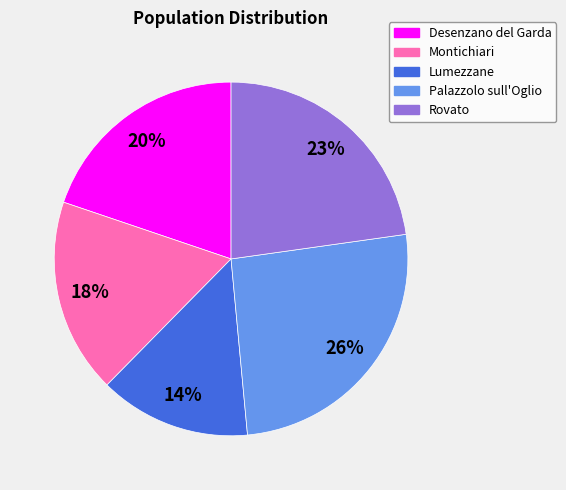

Do Montichiari and Lumezzane together represent more than half of the pie?

No